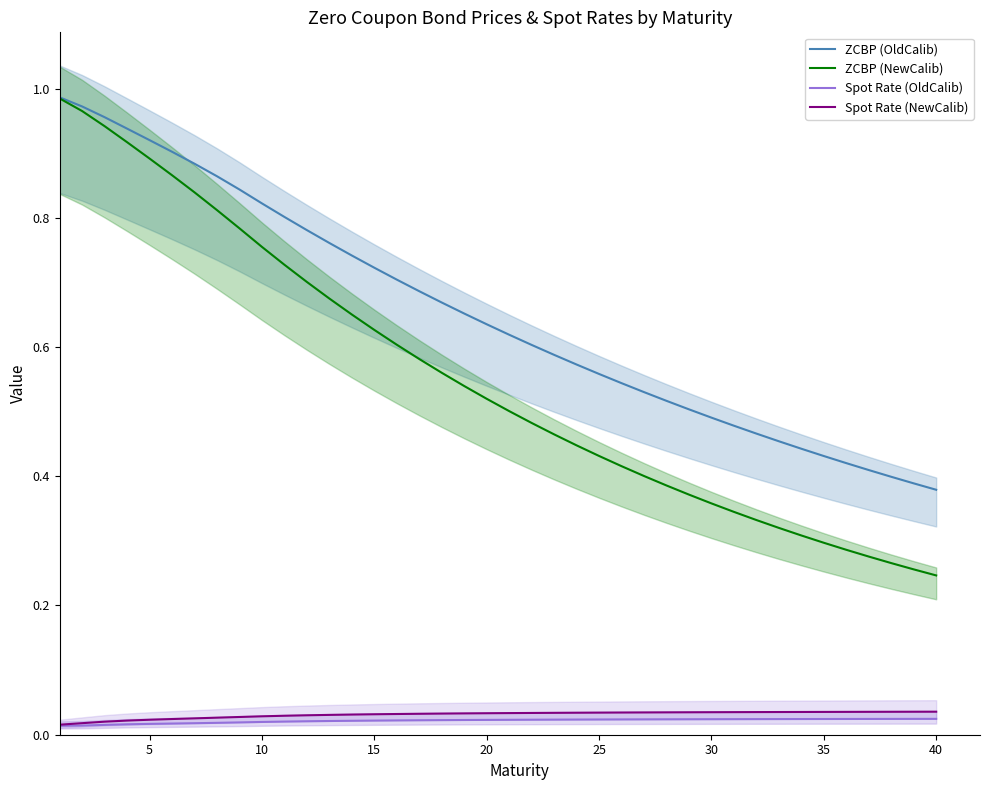

True or false: ZCBP (OldCalib) and Spot Rate (OldCalib) intersect in this chart.

False